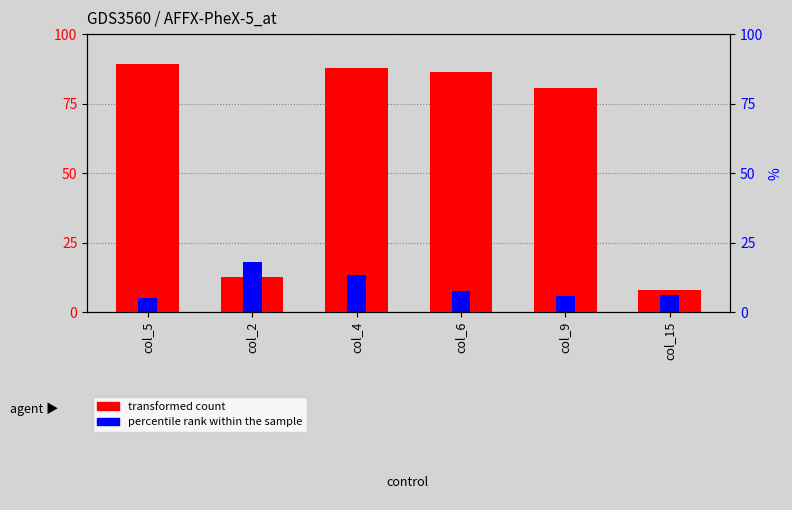

Count the number of data series in this chart.

2